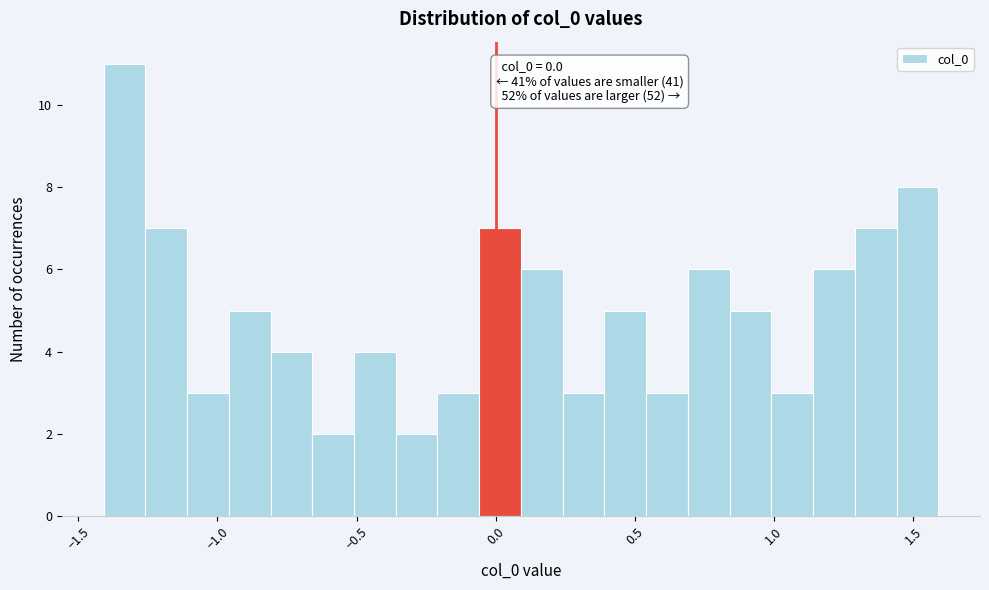

Around what value on the x-axis is the tallest bar? Give the approximate position of its centre, as read against the axis.

-1.35